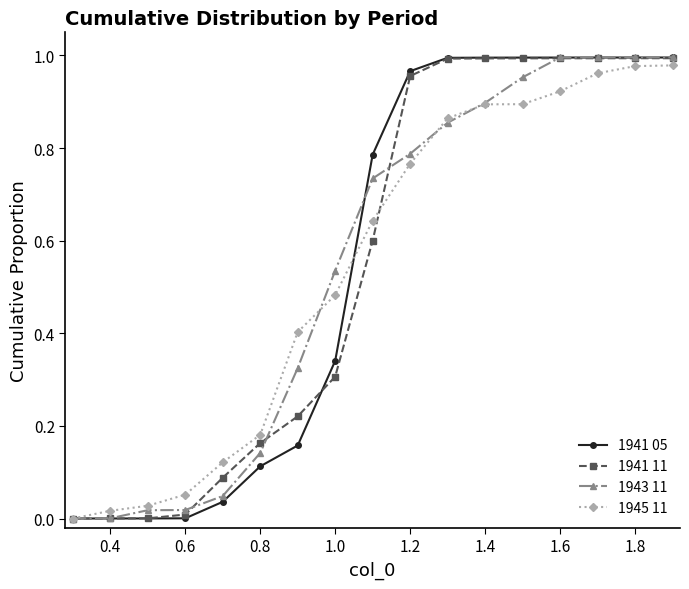

How many times do 1941 11 and 1941 05 cross each other?

1